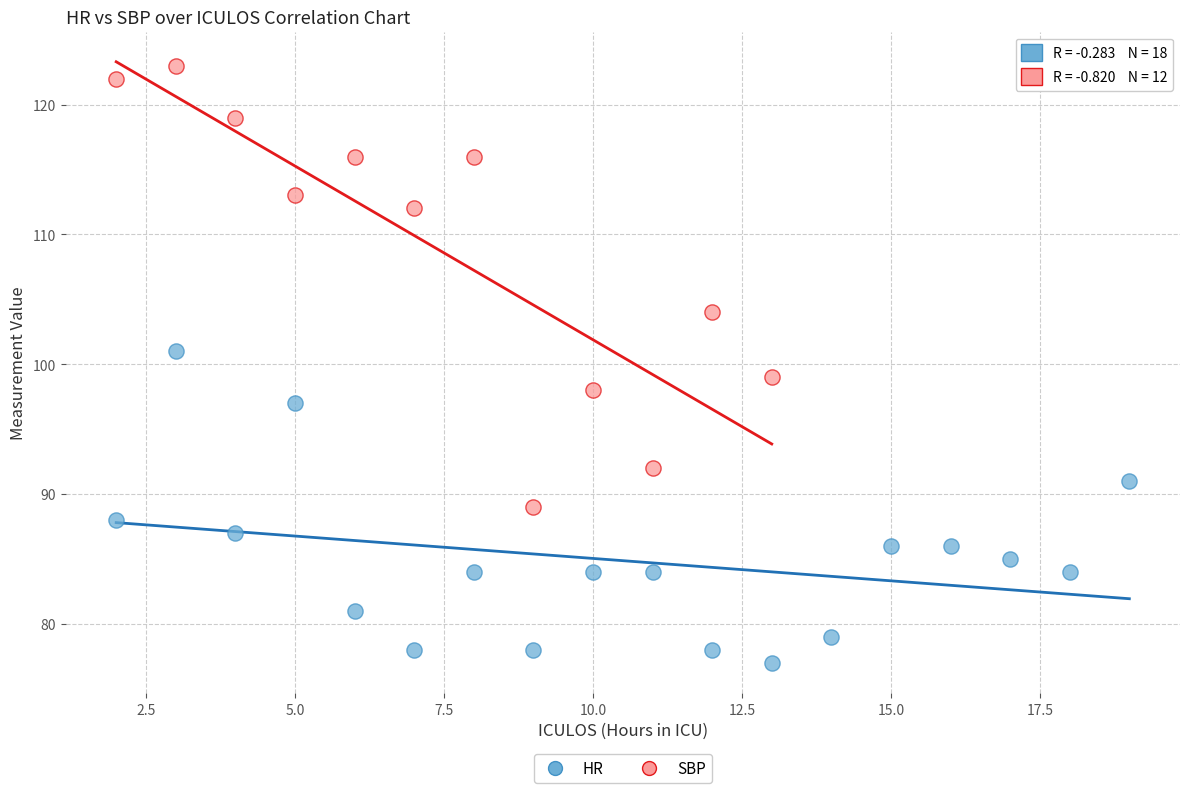

Which series contains the lowest Y value?

HR